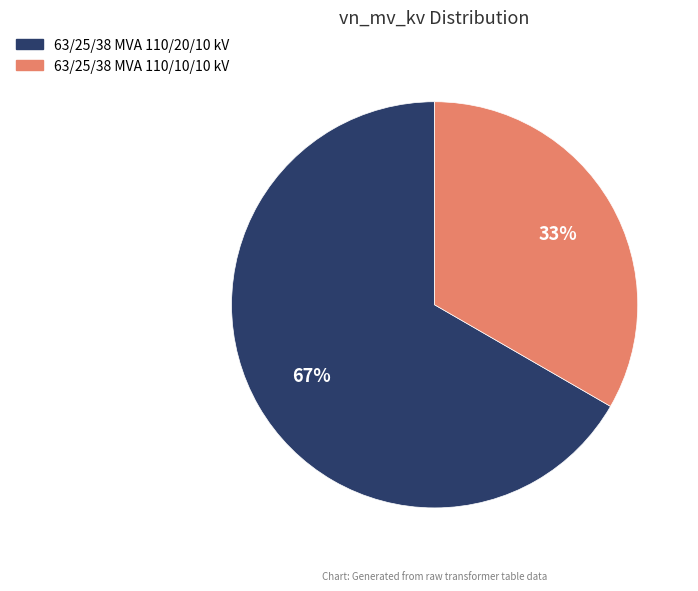

Which category has the biggest portion of the pie?

63/25/38 MVA 110/20/10 kV